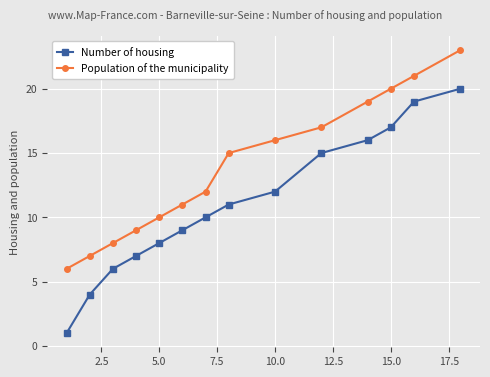

What is the difference between the second highest and second lowest values in the Number of housing series?

15